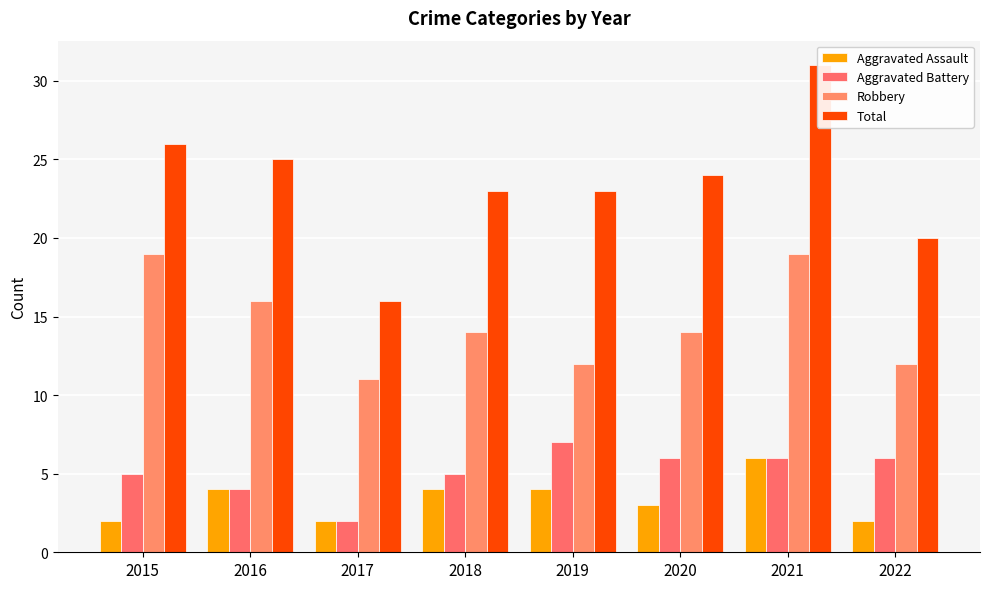

Which has a higher value, 2017 or 2021?

2021